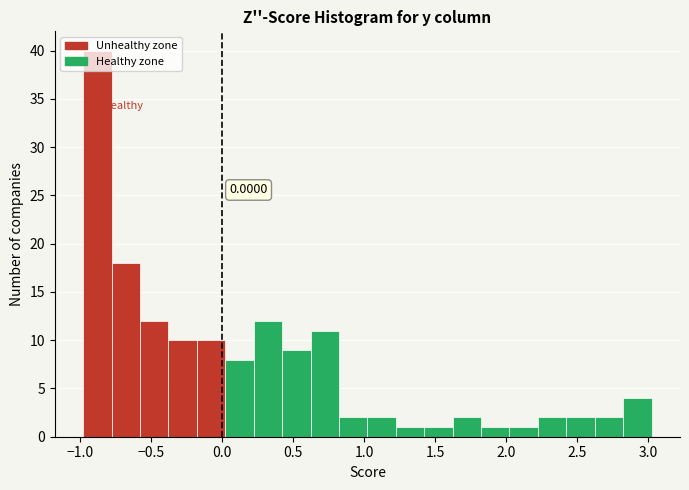

Which range on the x-axis has the tallest bar?

-1.0 to -0.8